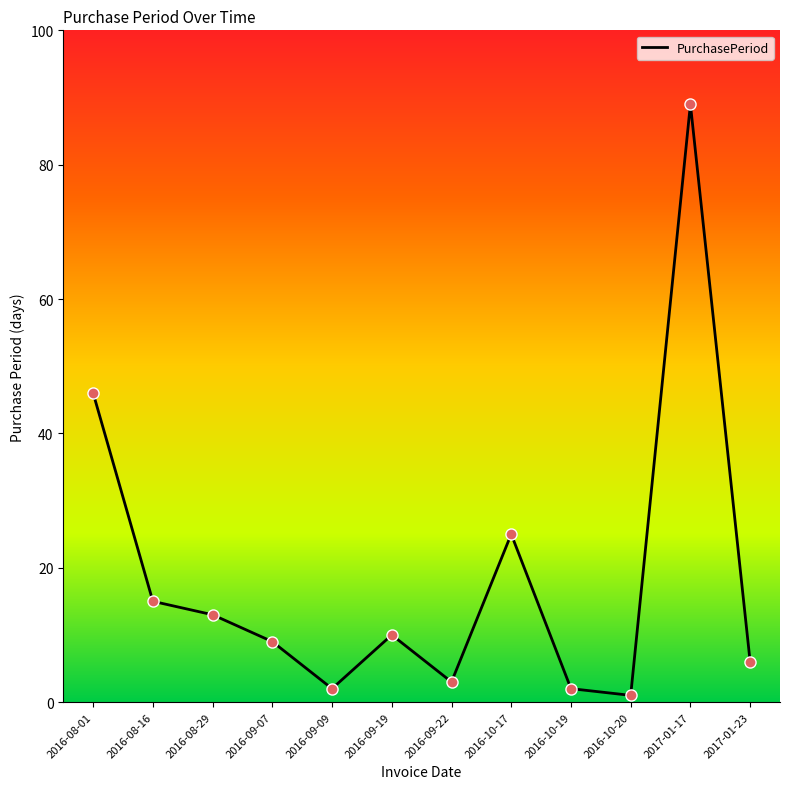

What is the change in value from 2016-08-16 to 2016-10-17?

+10